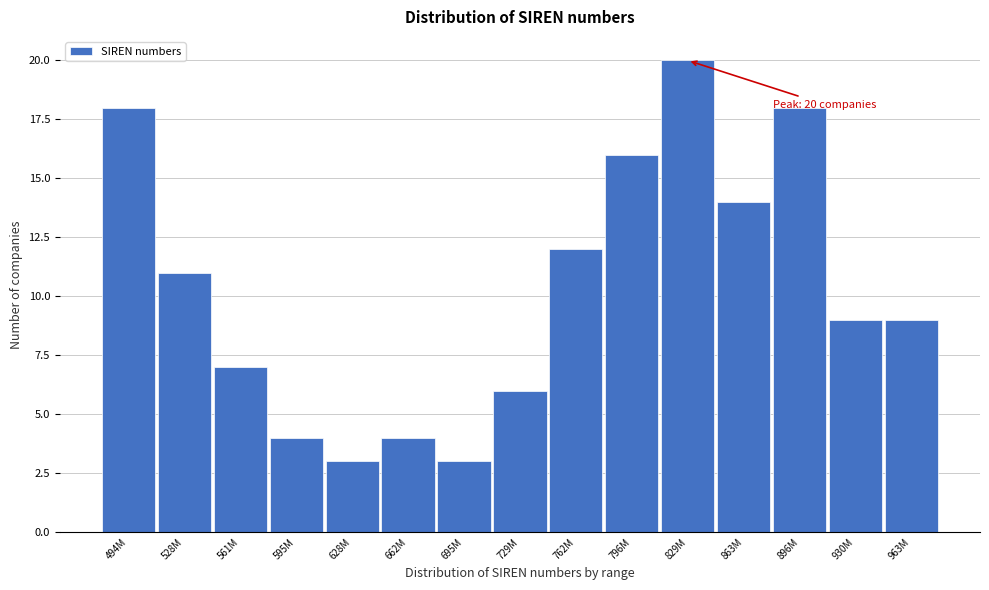

Reading right to left, what are all the values shown in this chart?

9	9	18	14	20	16	12	6	3	4	3	4	7	11	18